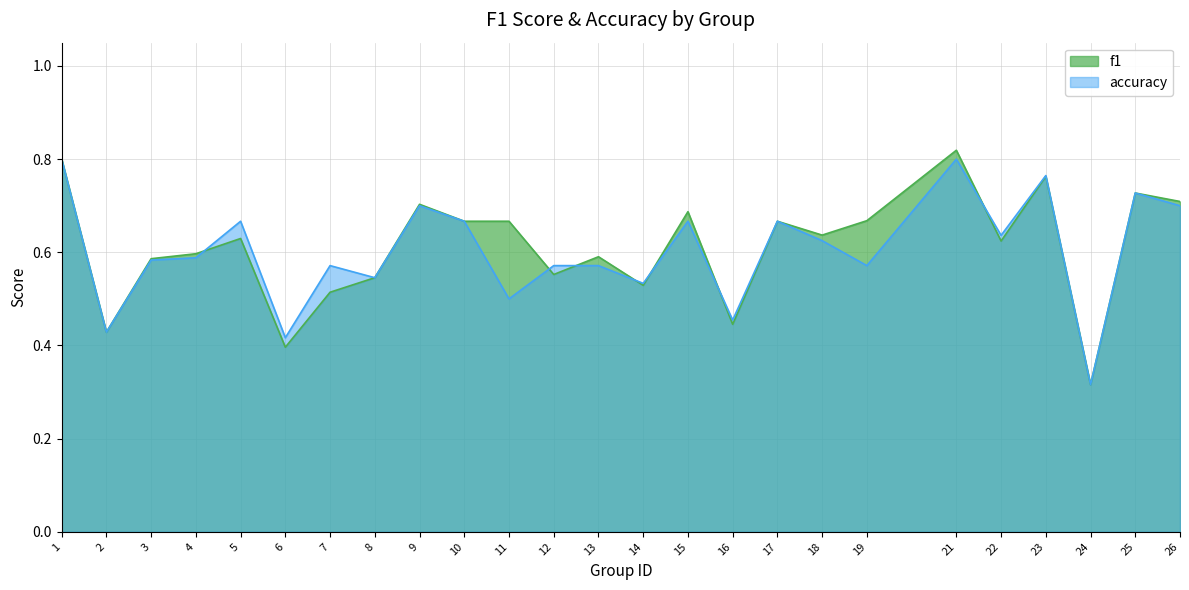

How many data points does each series have?

25